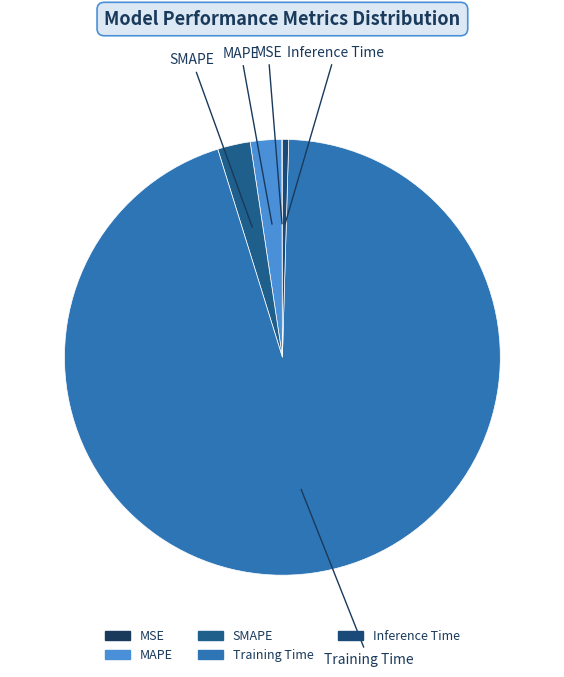

Combined, do SMAPE and Inference Time account for over 50%?

No